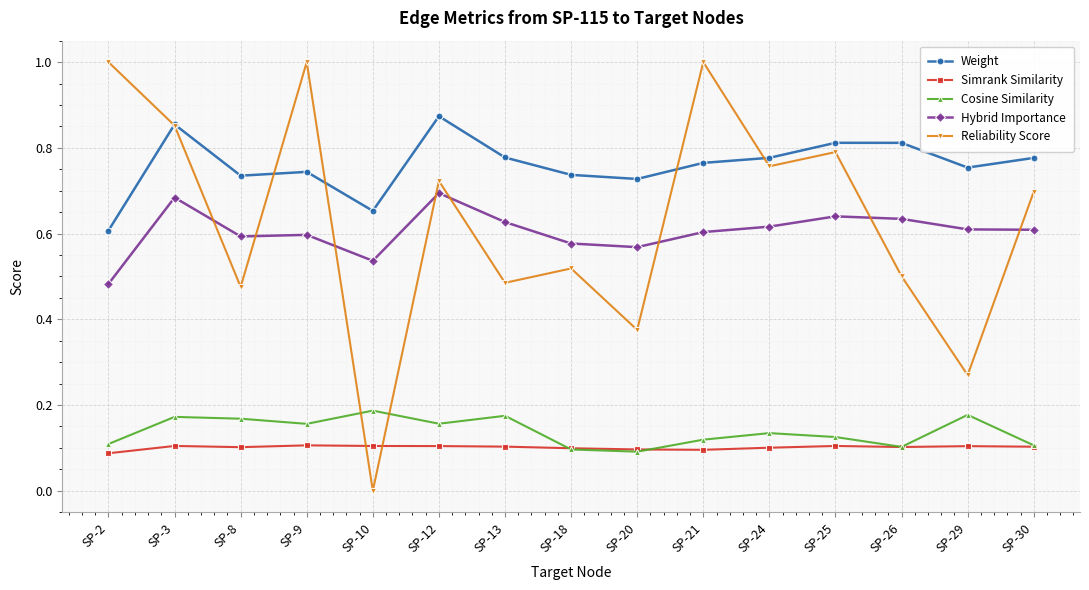

True or false: Cosine Similarity has a value of 0.2 at SP-26.

False